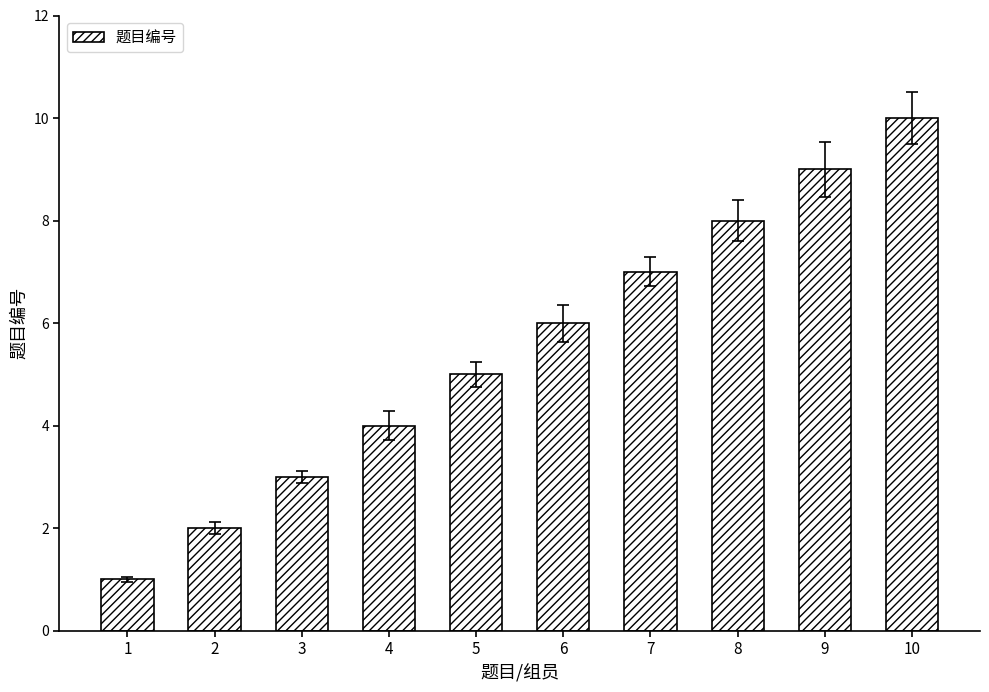

Rank the categories by value from lowest to highest.

1, 2, 3, 4, 5, 6, 7, 8, 9, 10